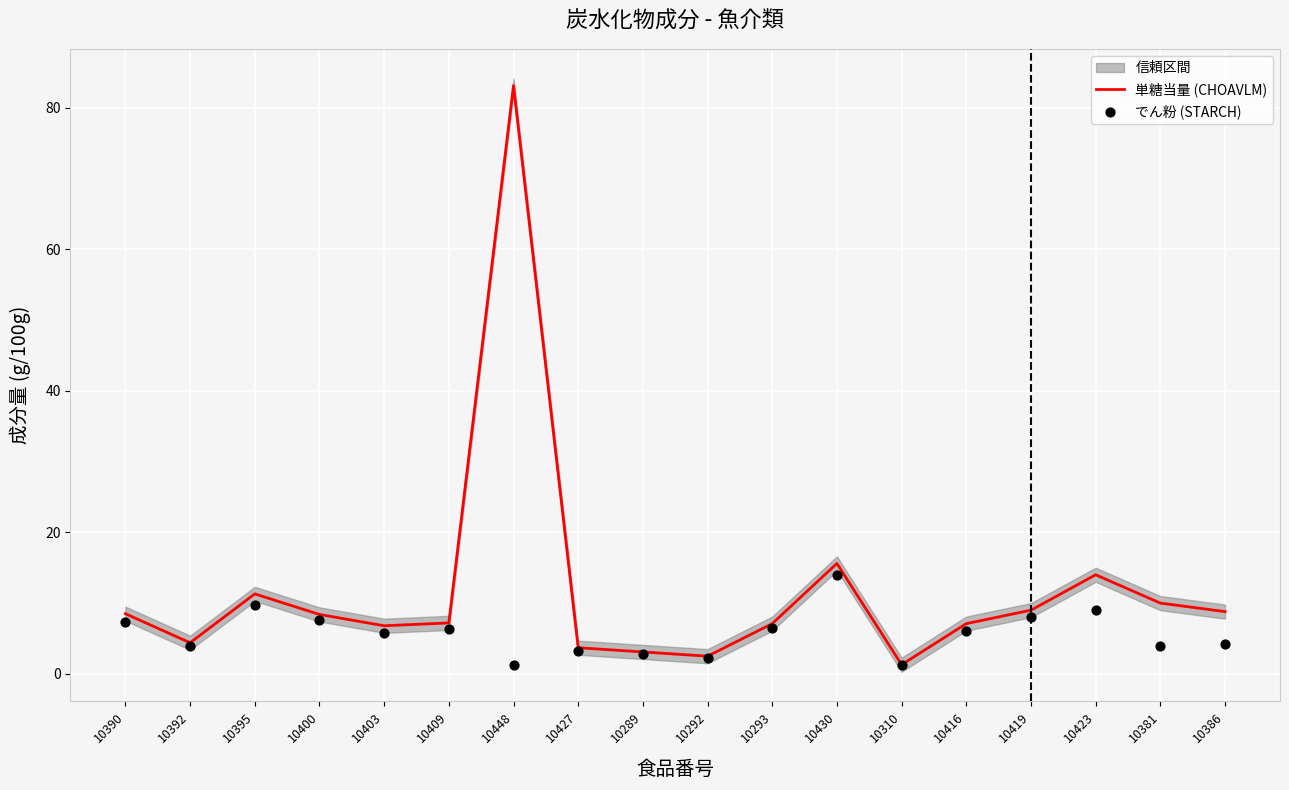

At which category is the sum across all series the highest?

10448